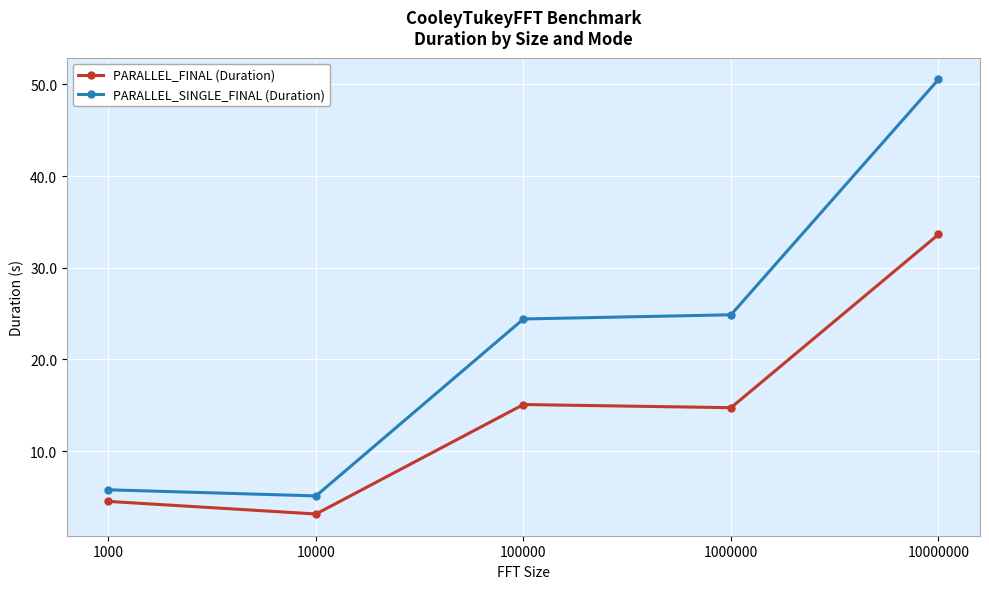

Which series has the widest spread of values?

PARALLEL_SINGLE_FINAL (Duration)